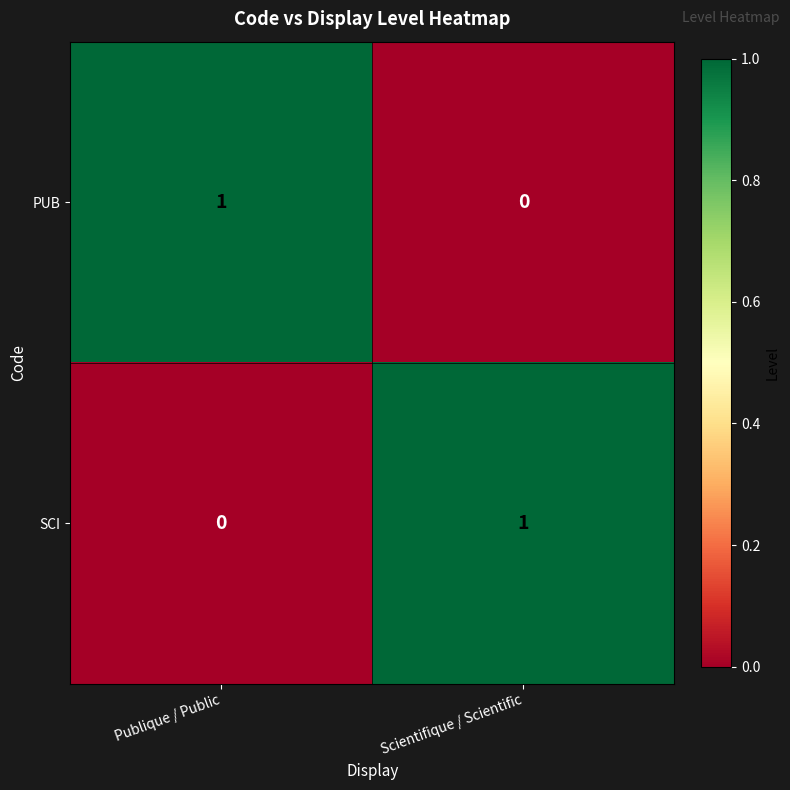

Is the value of SCI at Publique / Public greater than the value of PUB at Publique / Public?

No